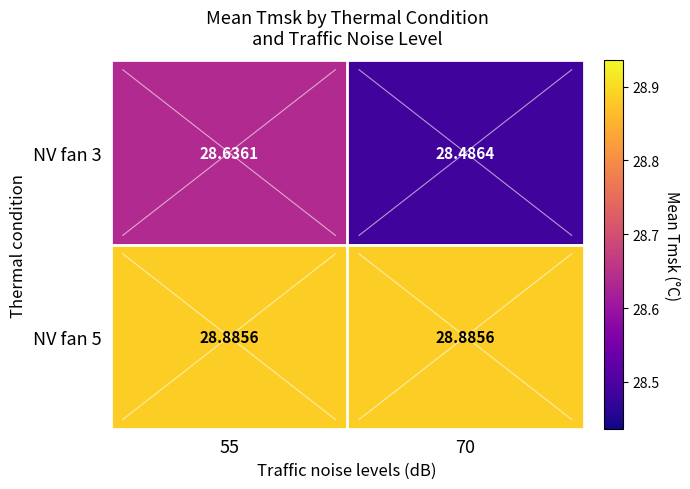

At which category is the sum across all series the highest?

55